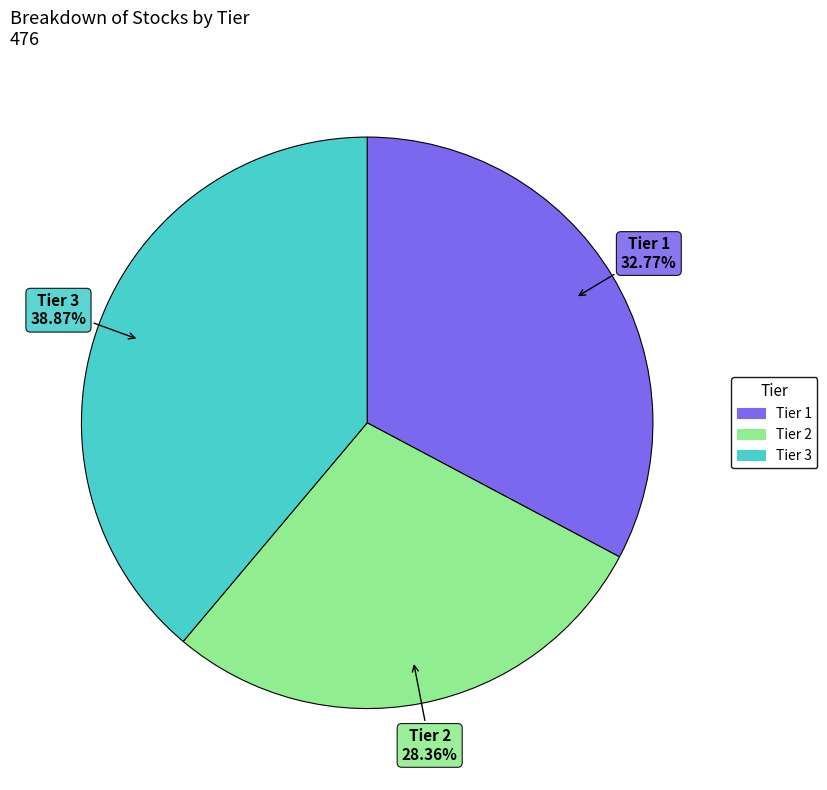

Approximately how many times larger is the value at Tier 1 compared to Tier 2?

1.2